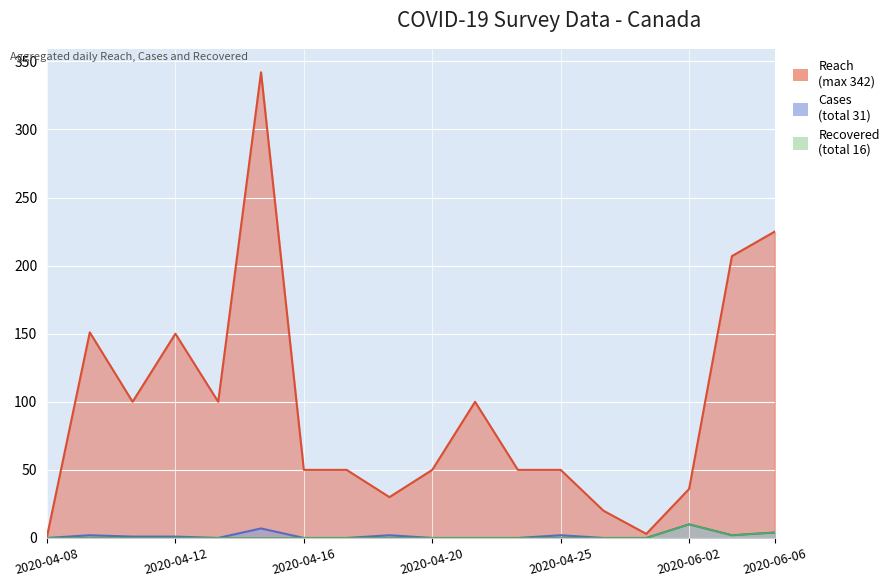

What is the maximum value for Reach?

342